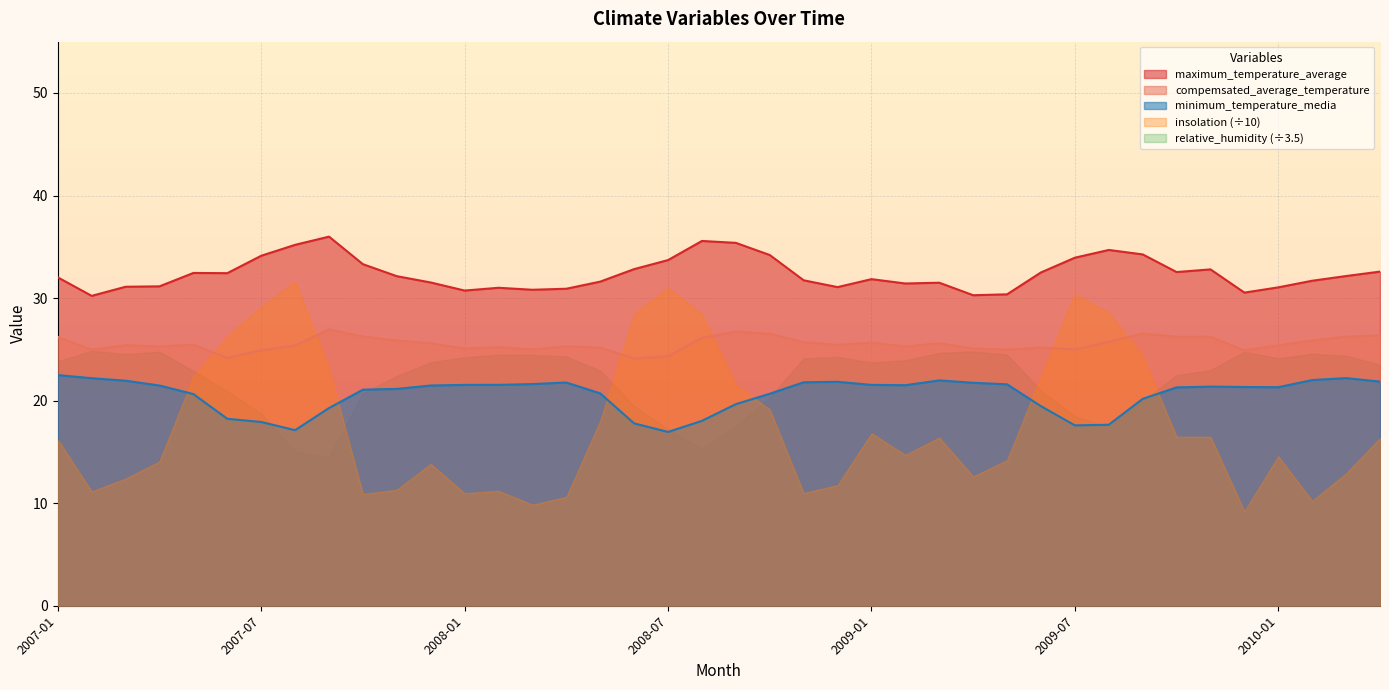

Which series has the largest total across all categories?

maximum_temperature_average